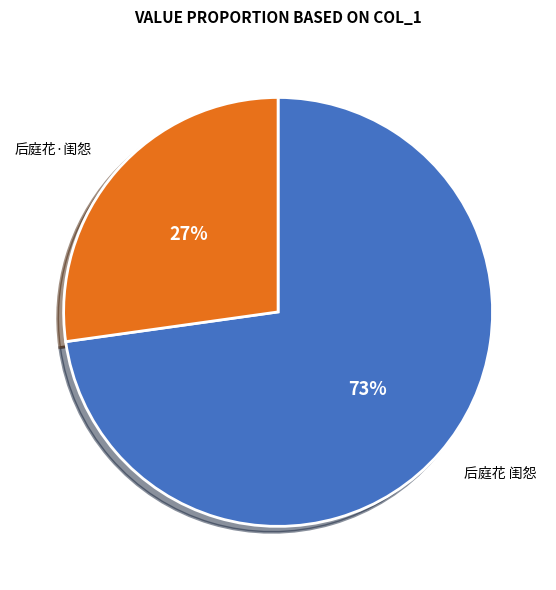

What is the smallest slice in the pie chart?

后庭花·闺怨